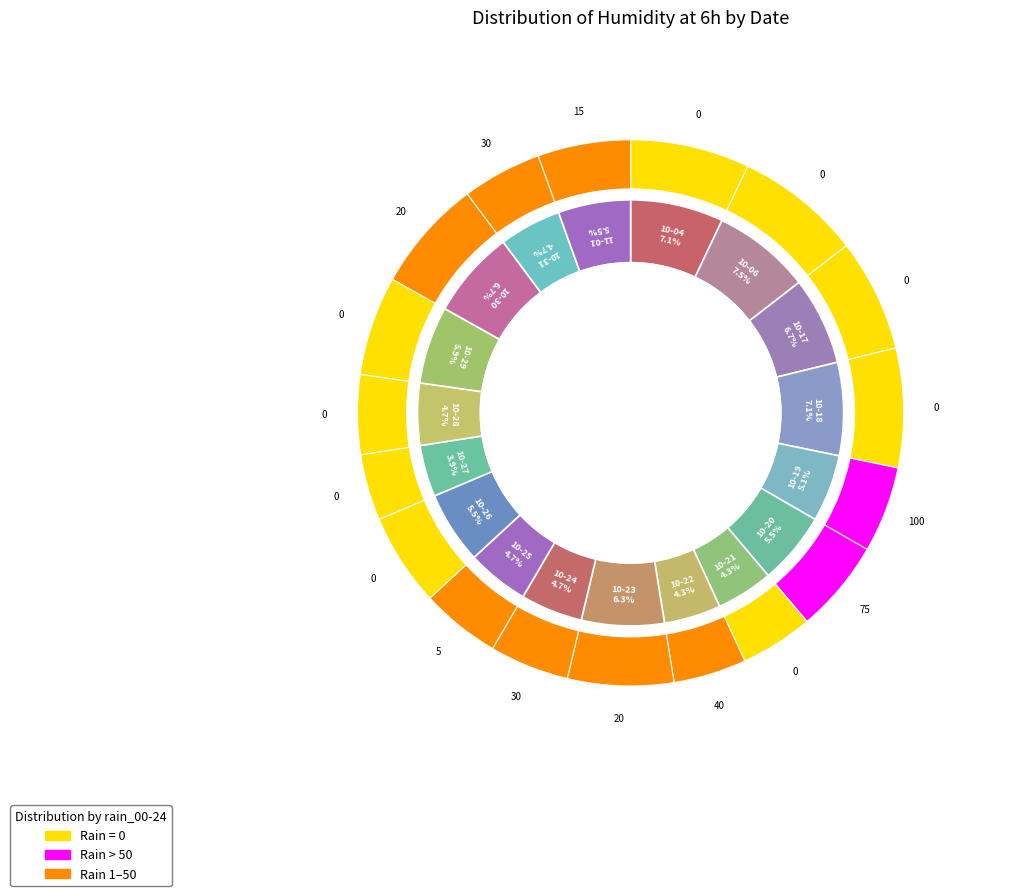

The 2023-10-17 slice represents 7% of the pie. True or false?

True